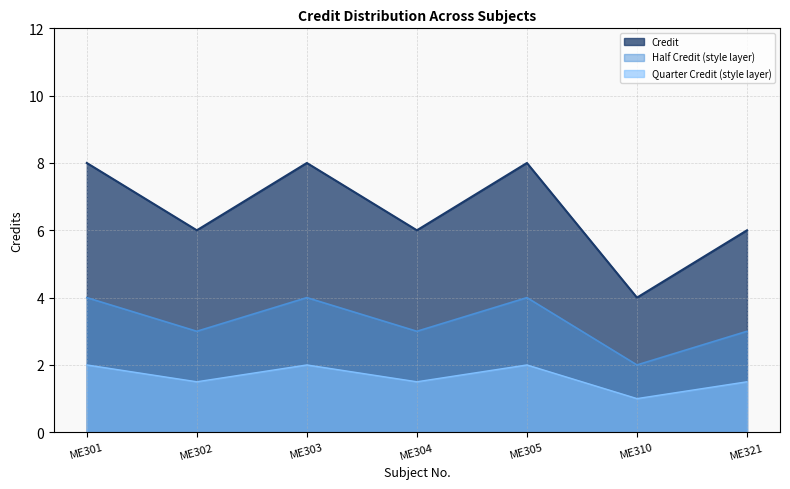

Reading left to right, transcribe all the data shown in this chart.

Credit: ME301=8.0	ME302=6.0	ME303=8.0	ME304=6.0	ME305=8.0	ME310=4.0	ME321=6.0
Half Credit (style layer): ME301=4.0	ME302=3.0	ME303=4.0	ME304=3.0	ME305=4.0	ME310=2.0	ME321=3.0
Quarter Credit (style layer): ME301=2.0	ME302=1.5	ME303=2.0	ME304=1.5	ME305=2.0	ME310=1.0	ME321=1.5